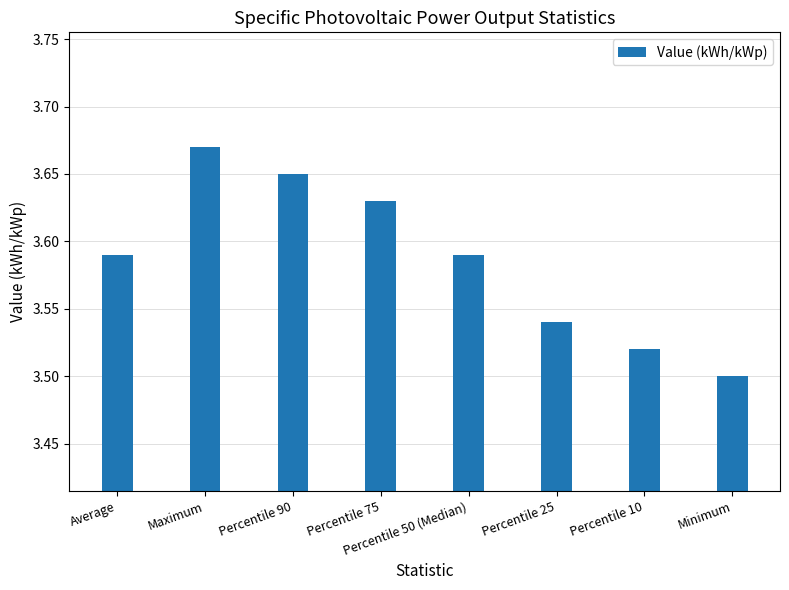

Where is the data nearest to the value 3?

Minimum